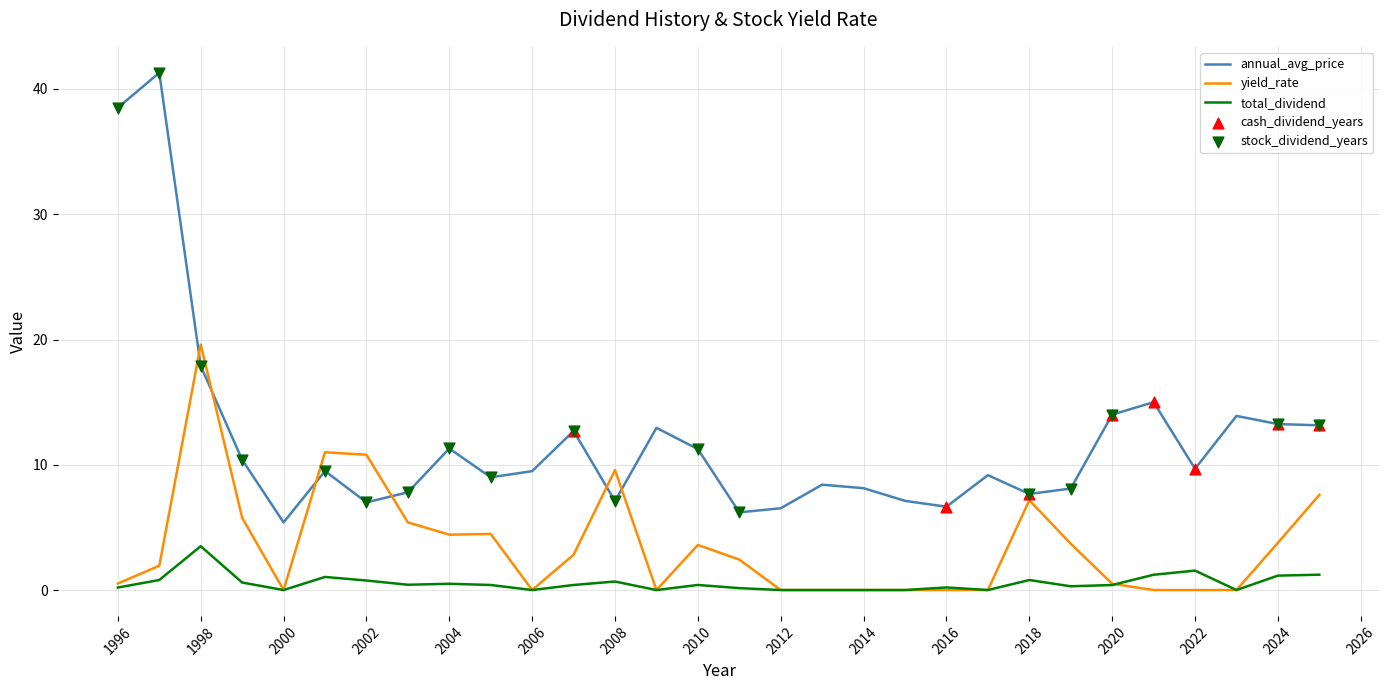

Which series has the largest total across all categories?

annual_avg_price